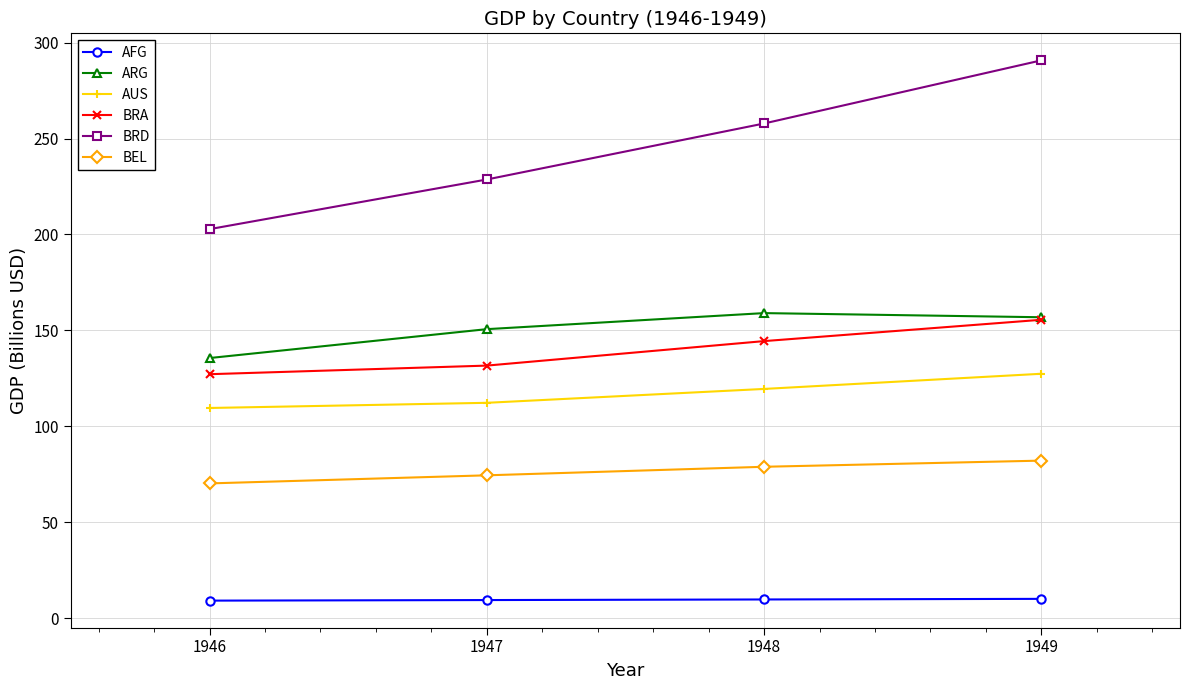

Does the chart have visible grid lines?

Yes